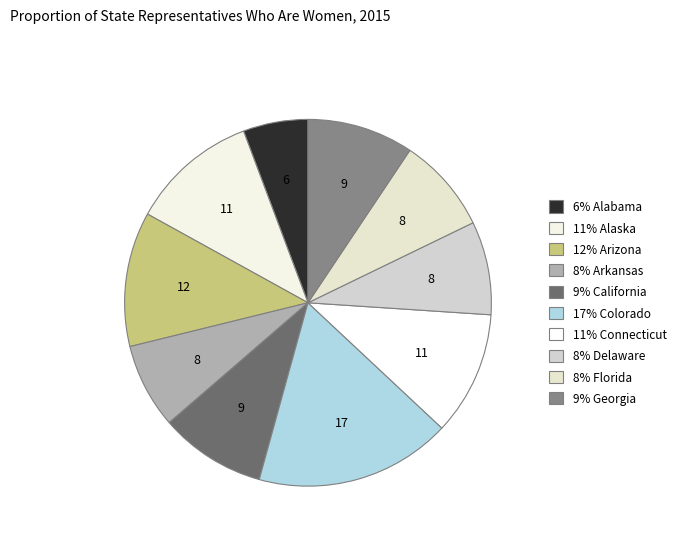

What is the smallest slice in the pie chart?

6% Alabama